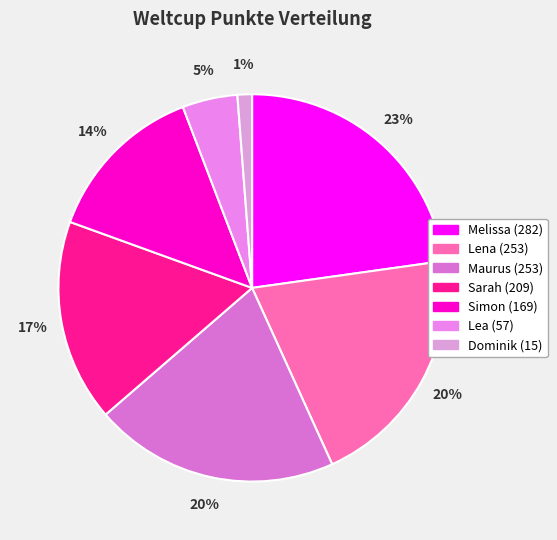

Which has a higher value, Lea or Maurus?

Maurus